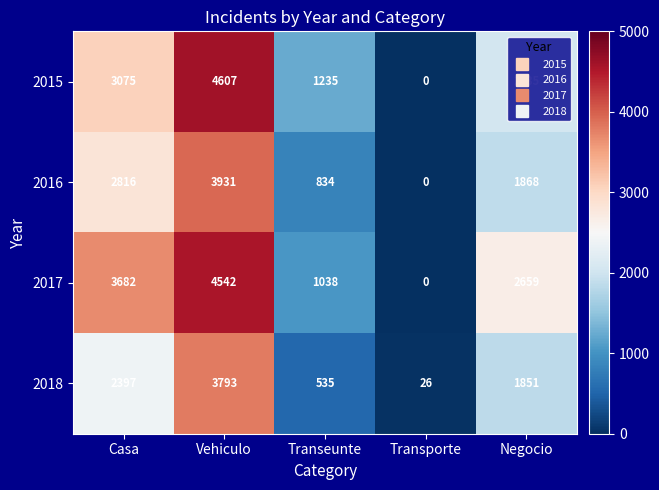

How many data points in 2016 are less than 1868?

2